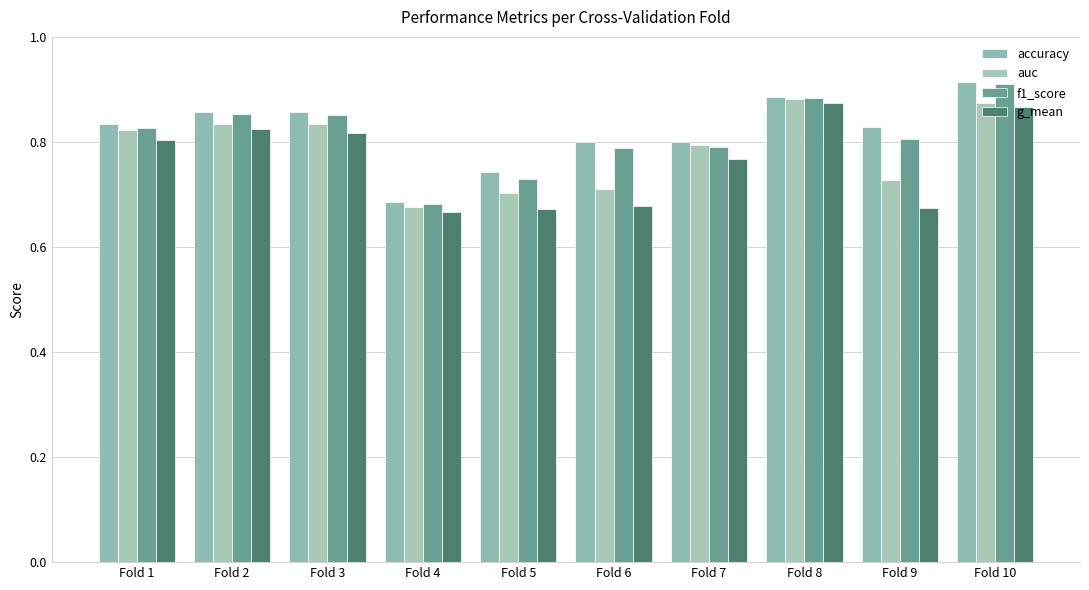

True or false: auc has a value of 0.7 at Fold 6.

True